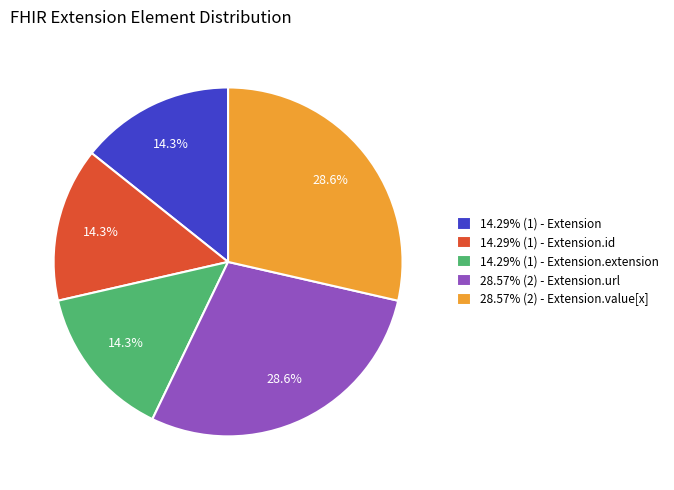

Is the sum of 14.29% (1) - Extension.id and 14.29% (1) - Extension.extension greater than half?

No